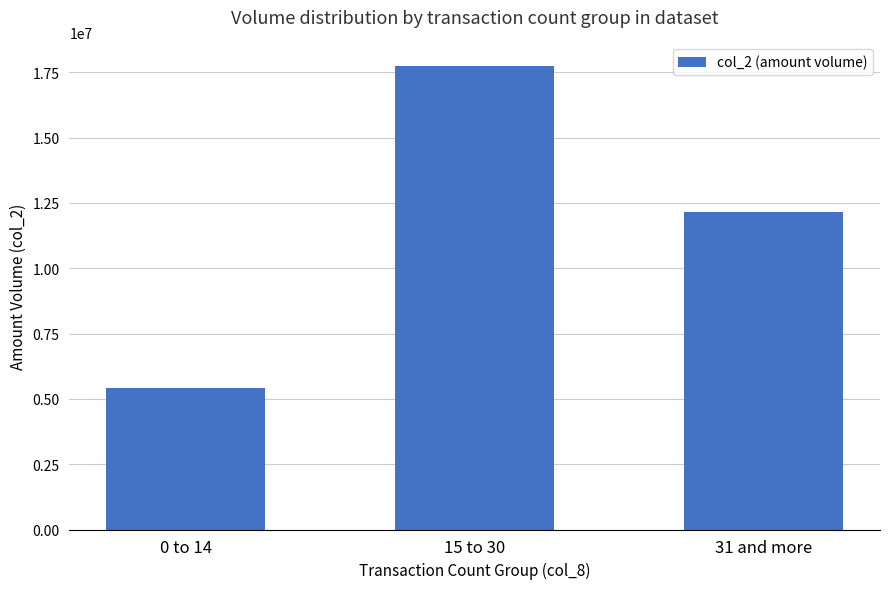

How many data points are less than 12141230?

1